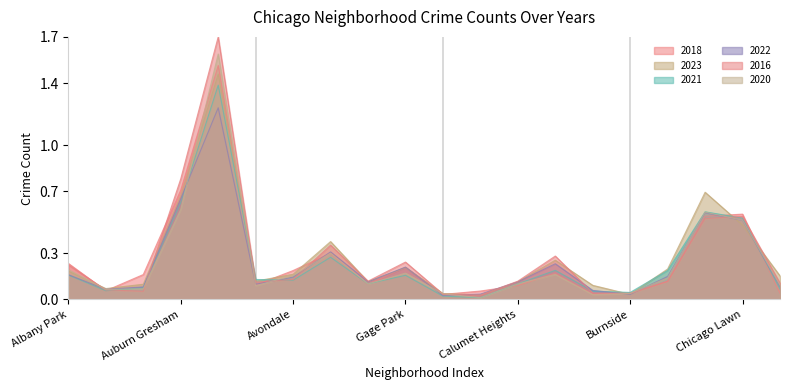

Reading left to right, list all the values displayed in this chart.

2018: 0.2	0.1	0.2	0.7	1.5	0.1	0.2	0.3	0.1	0.2	0.0	0.1	0.1	0.2	0.0	0.0	0.1	0.5	0.6	0.0
2023: 0.2	0.1	0.1	0.7	1.5	0.1	0.2	0.4	0.1	0.2	0.0	0.0	0.1	0.3	0.1	0.0	0.2	0.7	0.5	0.2
2021: 0.2	0.1	0.1	0.6	1.4	0.1	0.1	0.3	0.1	0.2	0.0	0.0	0.1	0.2	0.1	0.0	0.2	0.6	0.5	0.1
2022: 0.2	0.1	0.1	0.7	1.2	0.1	0.1	0.3	0.1	0.2	0.0	0.0	0.1	0.2	0.1	0.0	0.1	0.6	0.5	0.1
2016: 0.2	0.1	0.1	0.8	1.7	0.1	0.1	0.4	0.1	0.2	0.0	0.0	0.1	0.3	0.0	0.0	0.1	0.5	0.5	0.1
2020: 0.2	0.1	0.1	0.6	1.6	0.1	0.2	0.3	0.1	0.2	0.0	0.0	0.1	0.2	0.0	0.0	0.1	0.6	0.5	0.1